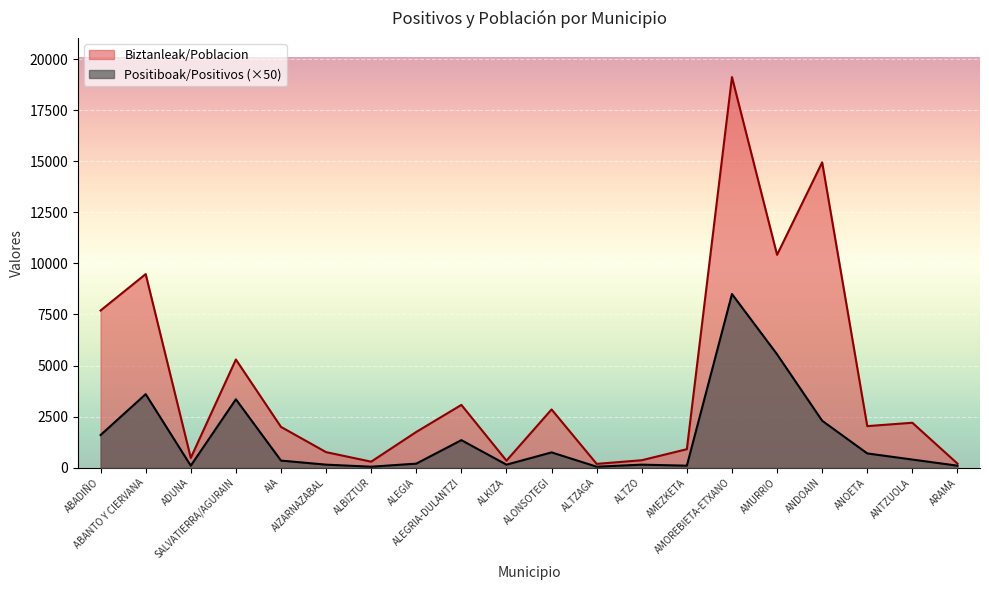

Which series has the largest range (max minus min)?

Biztanleak/Poblacion